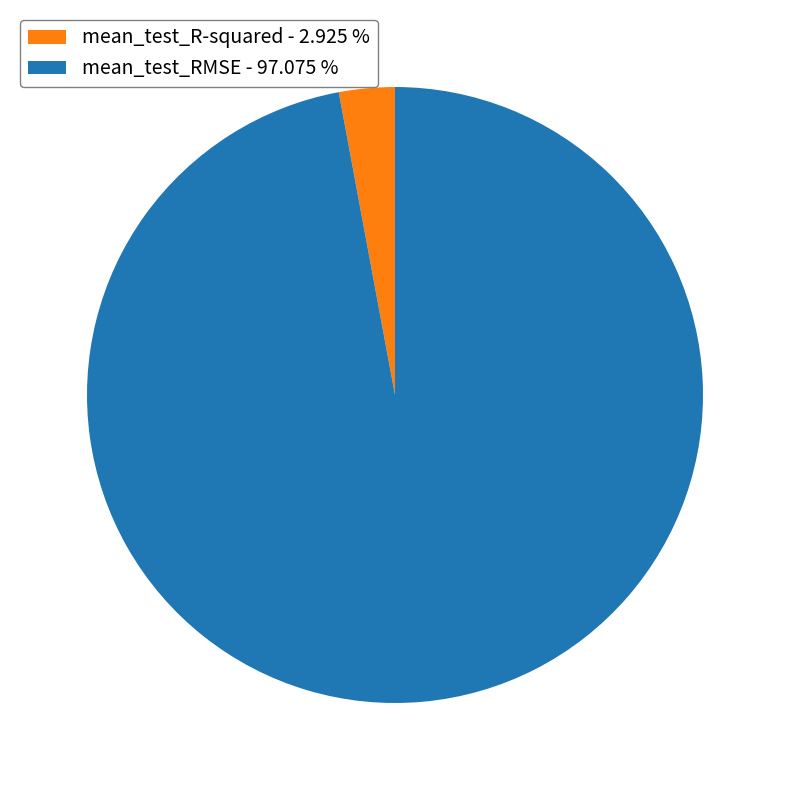

Between mean_test_R-squared and mean_test_RMSE, which is larger?

mean_test_RMSE